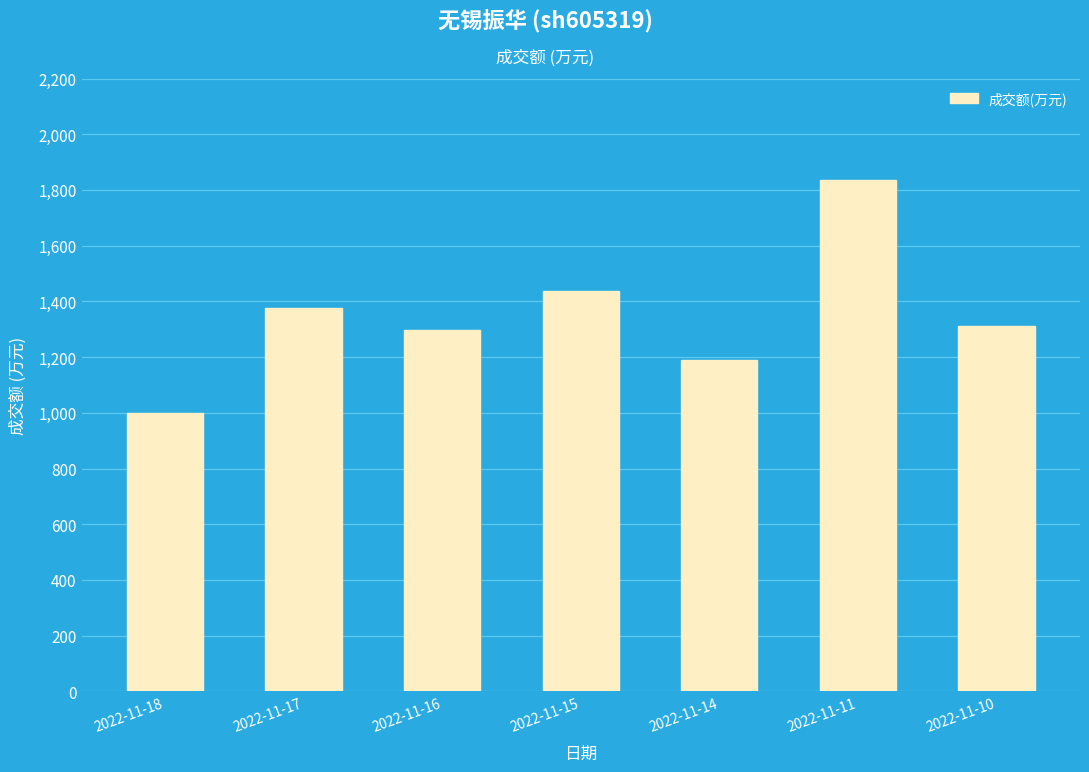

Which label corresponds to the largest value in the chart?

2022-11-11